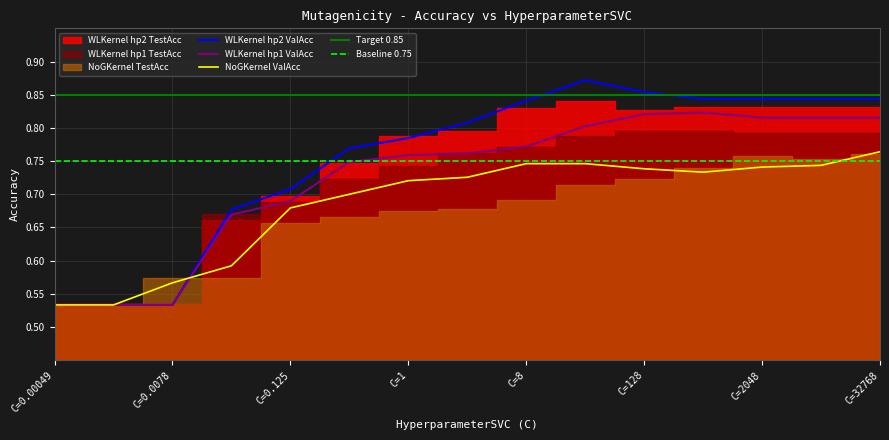

True or false: WLKernel hp2 ValAcc has a value of 1.3 at C=0.125.

False